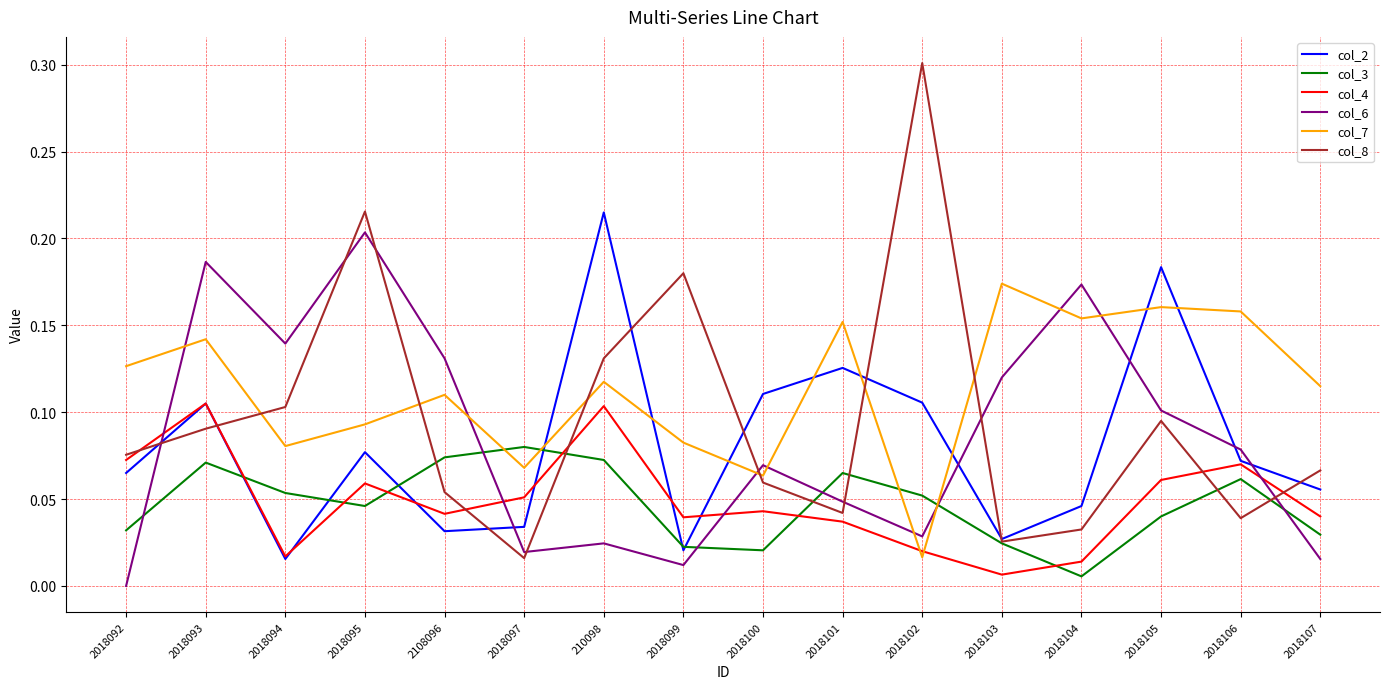

Is it true that col_2 equals 0.0 at 2018101?

False